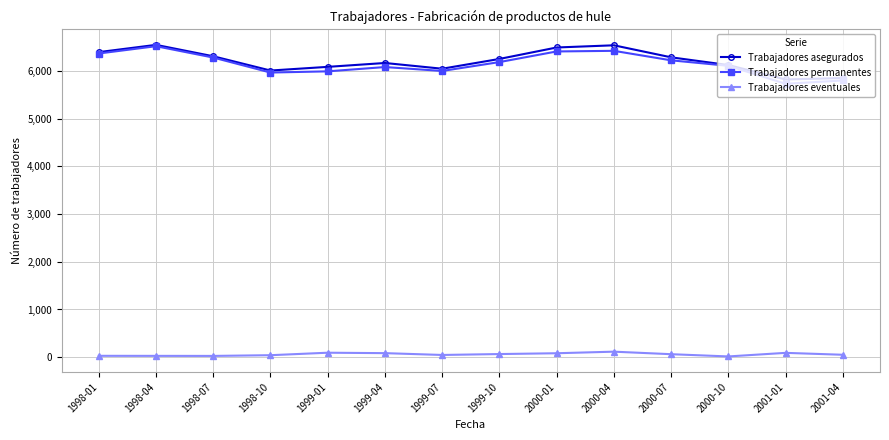

How many lines are shown in the chart?

3